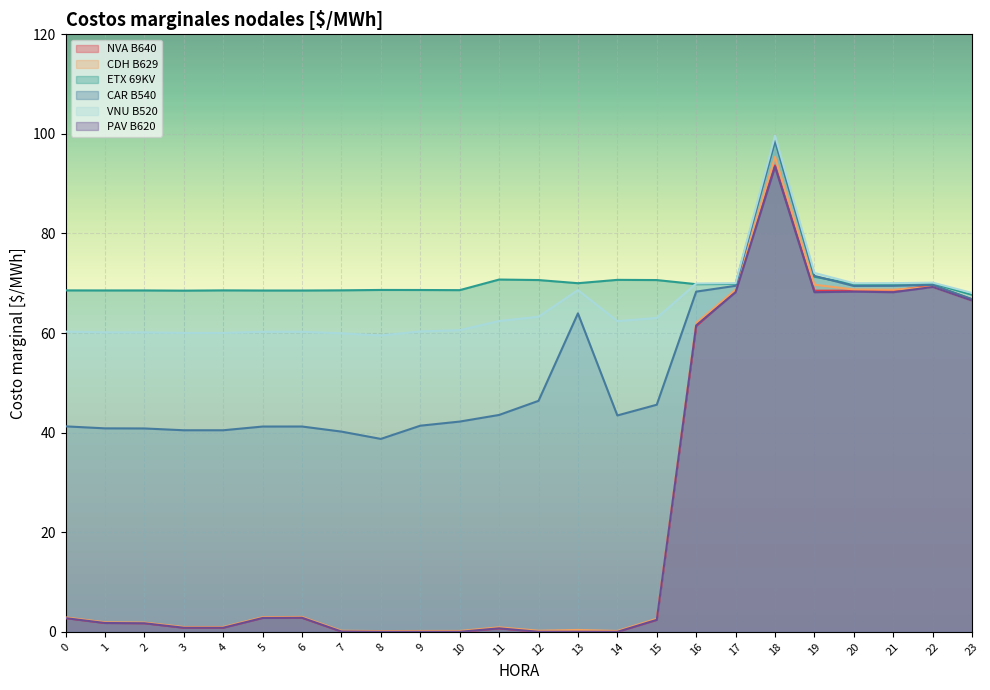

How many values in the PAV B620 series exceed 2?

12